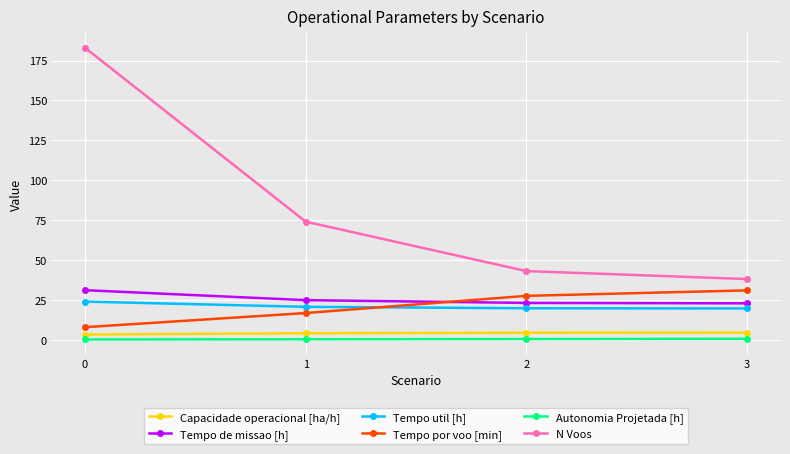

What is the minimum value shown in the chart?

0.1